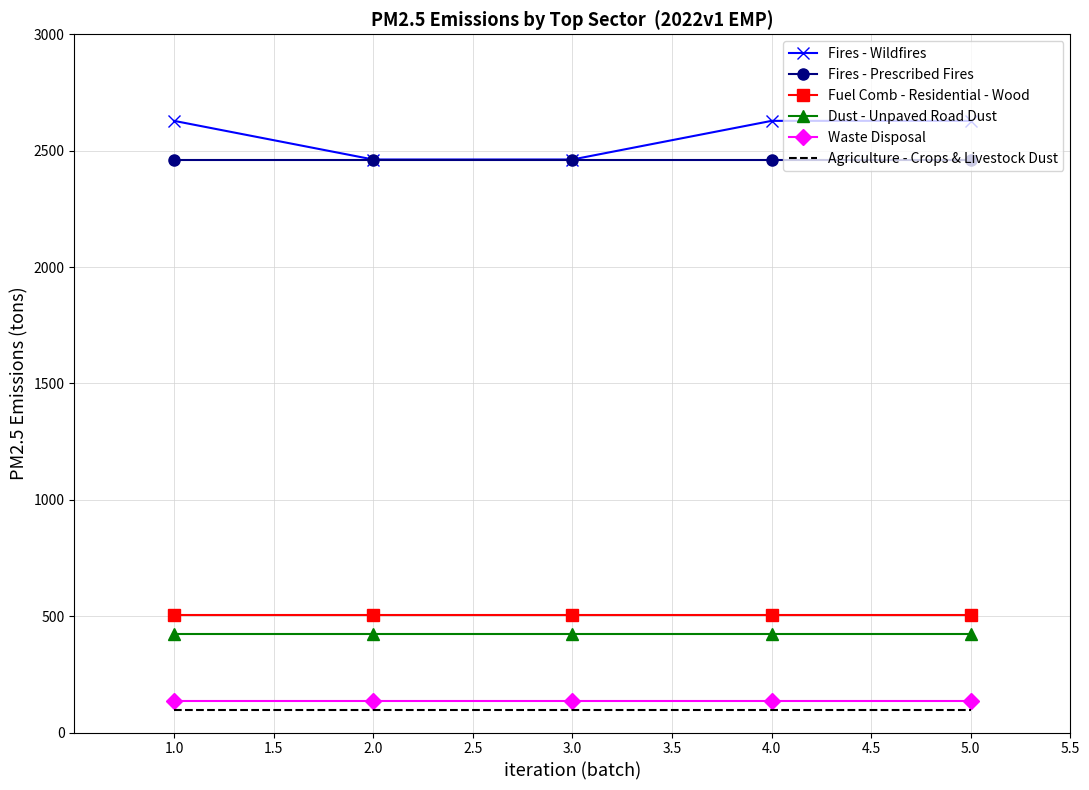

What is the minimum value shown in the chart?

97.8